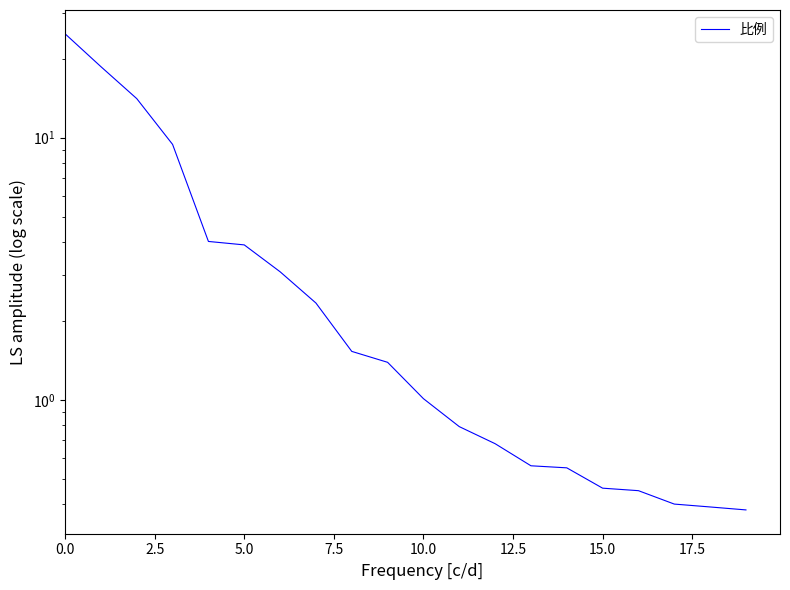

What is the label of the 10th point from the right?

10